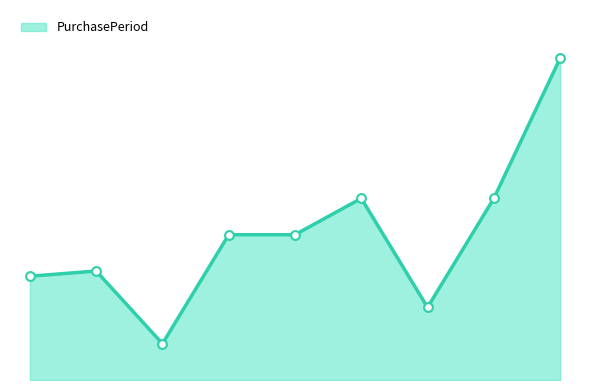

Does the chart have visible grid lines?

No